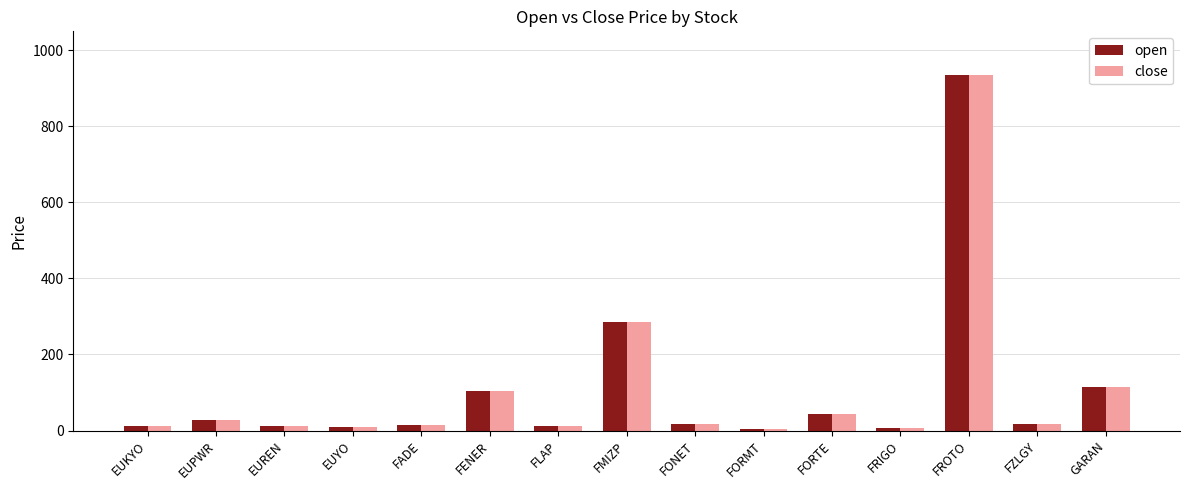

What is the average value of the close series?

107.3